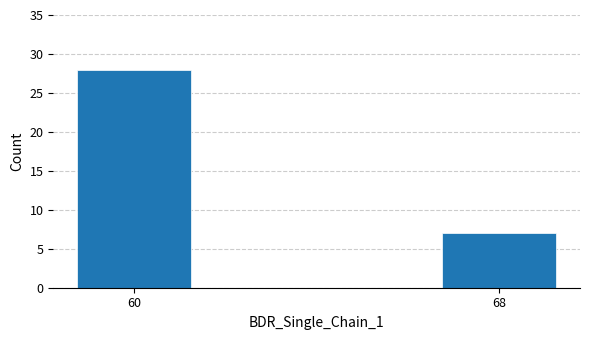

Reading right to left, list all the values displayed in this chart.

7	28